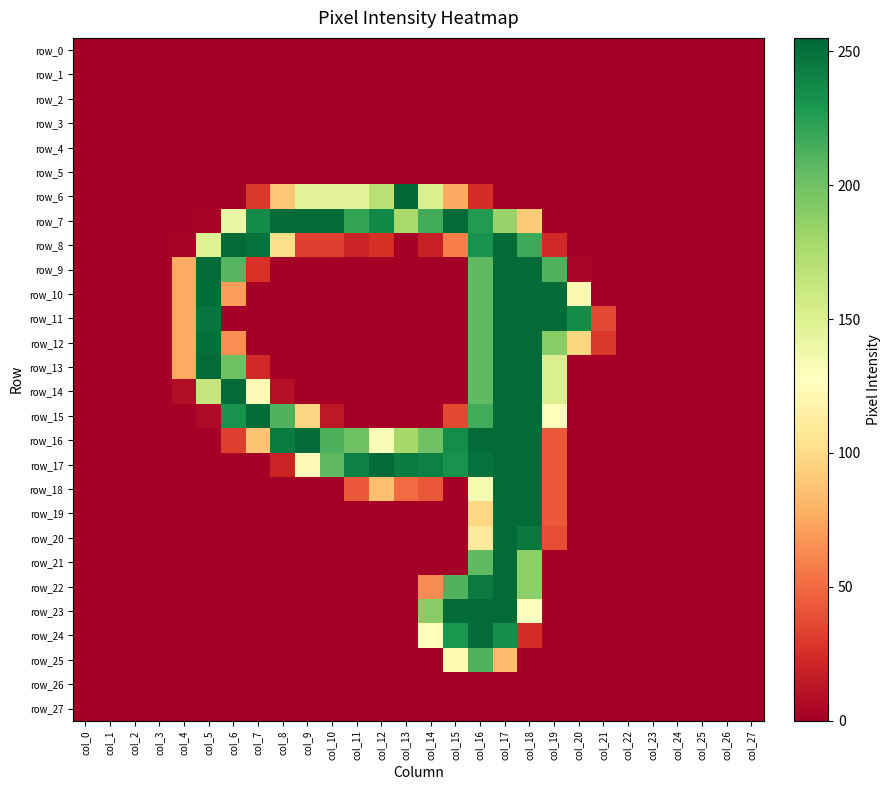

What is the maximum value shown in the chart?

255